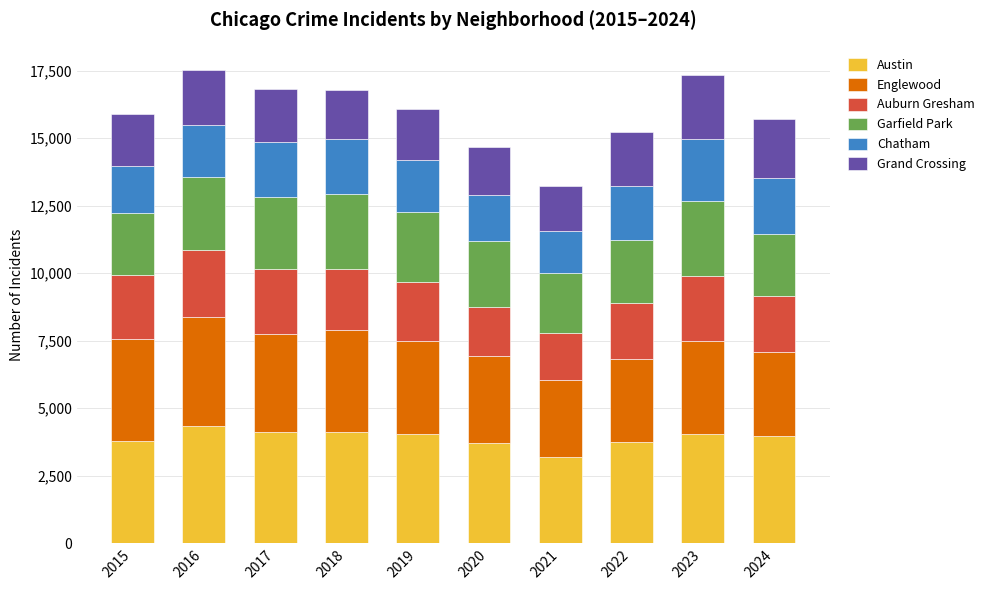

How many bars are there in total?

10